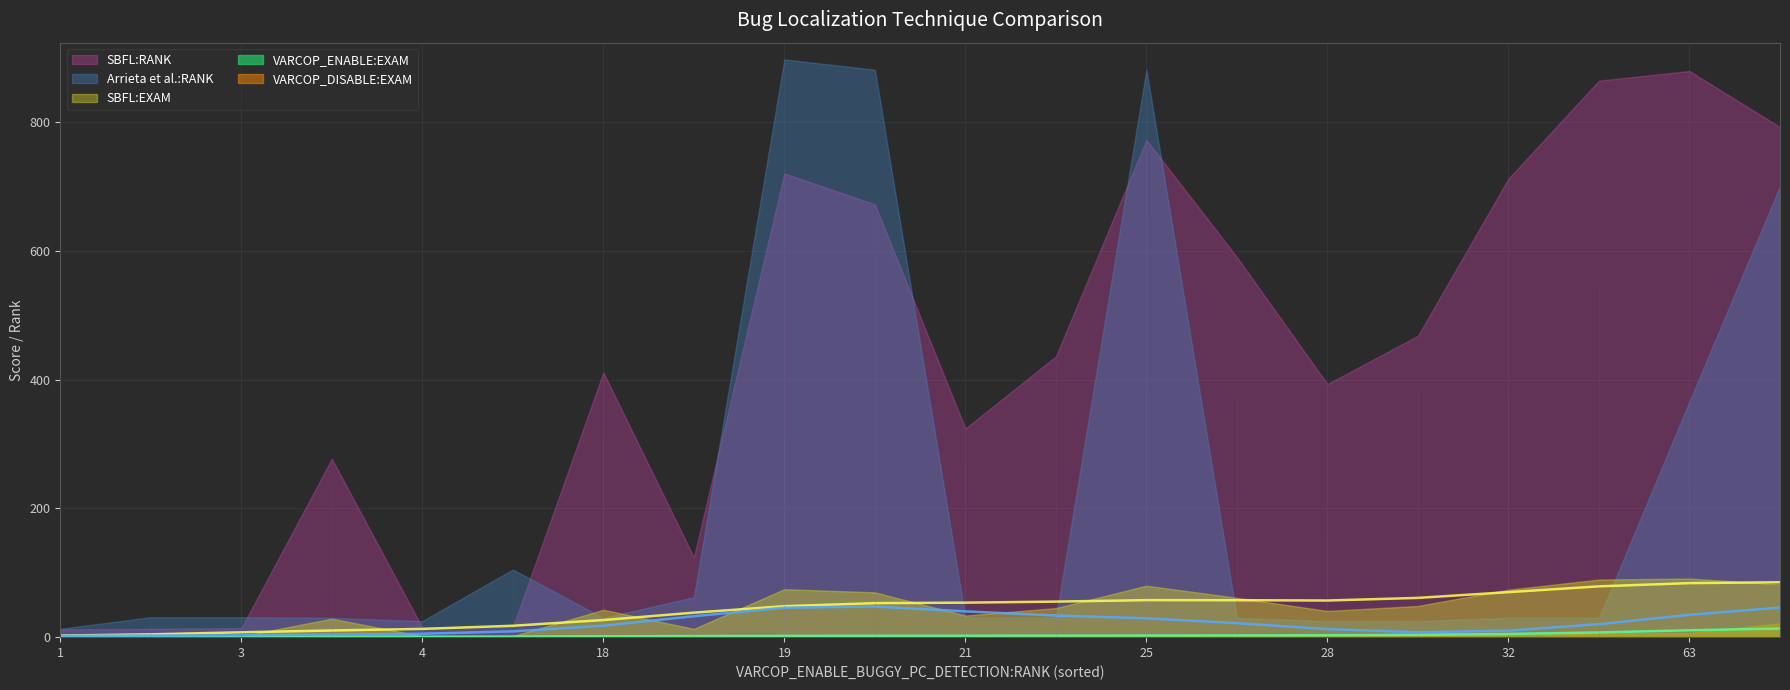

Which series has the widest spread of values?

Arrieta et al.:RANK